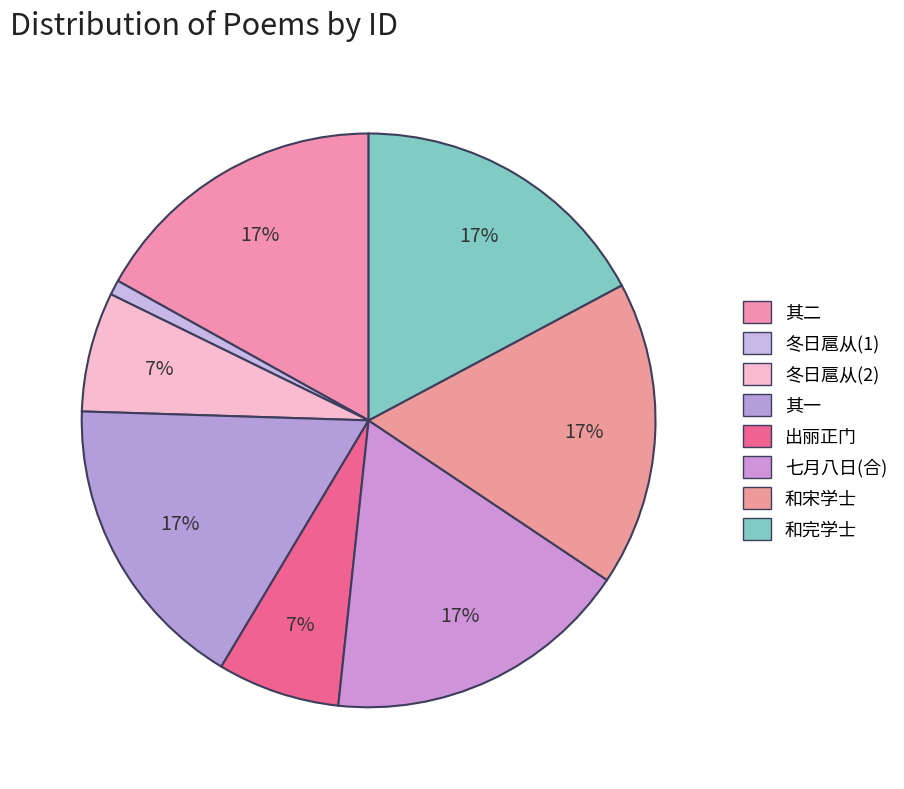

To the nearest percent, what portion does 出丽正门 represent?

7%